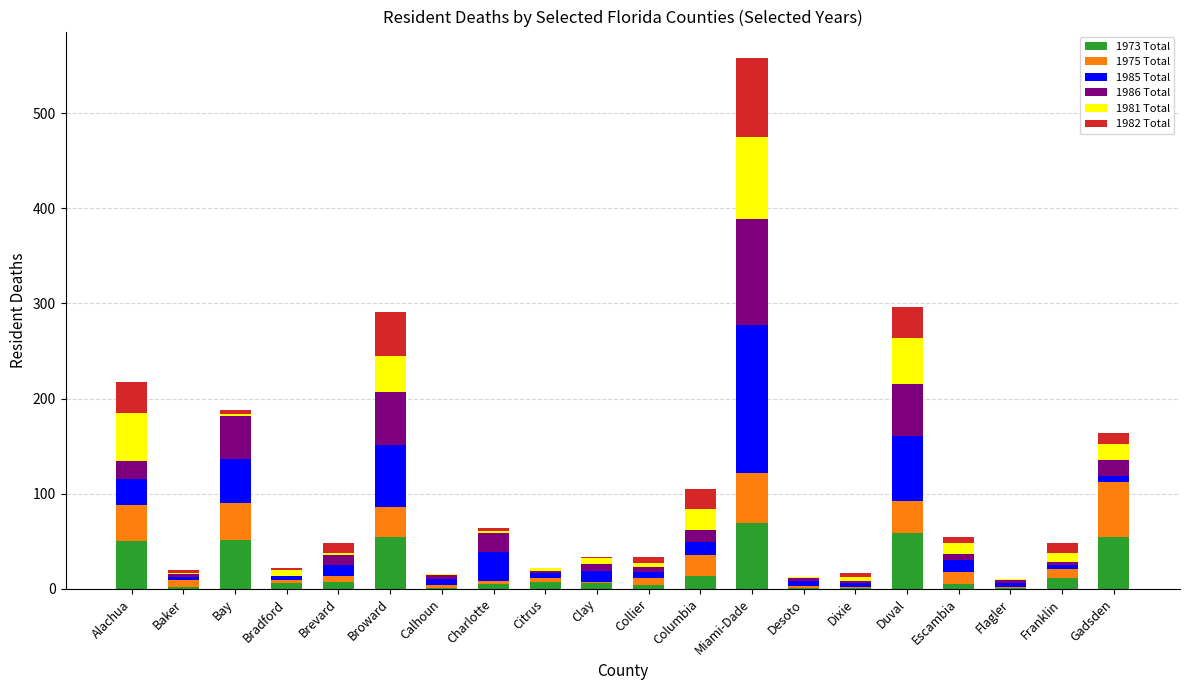

At which category is the sum across all series the highest?

Miami-Dade